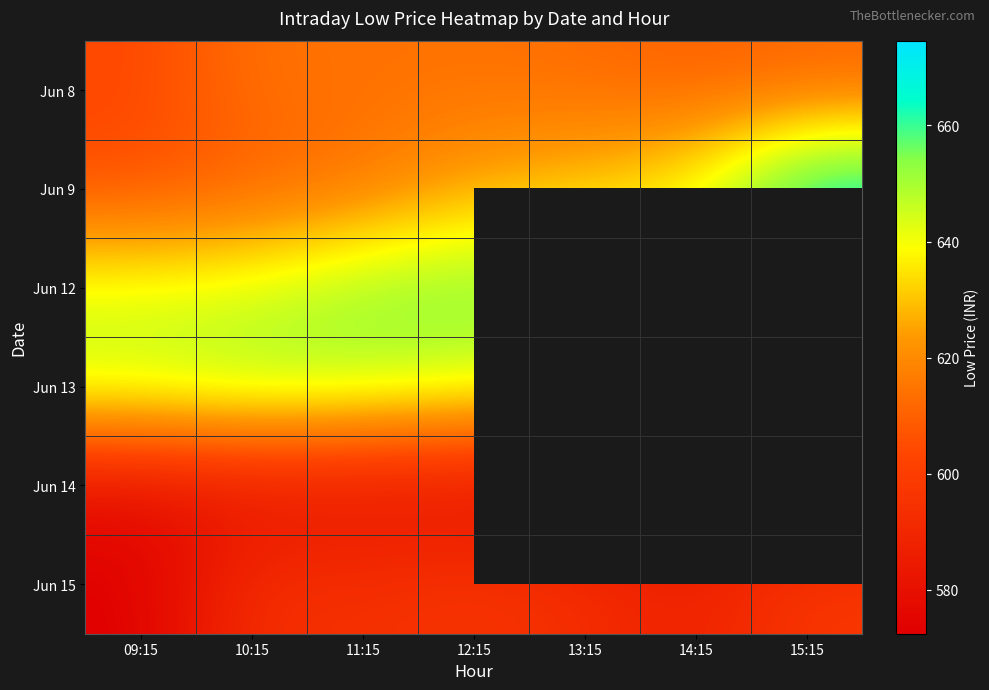

How many series are shown in this chart?

6